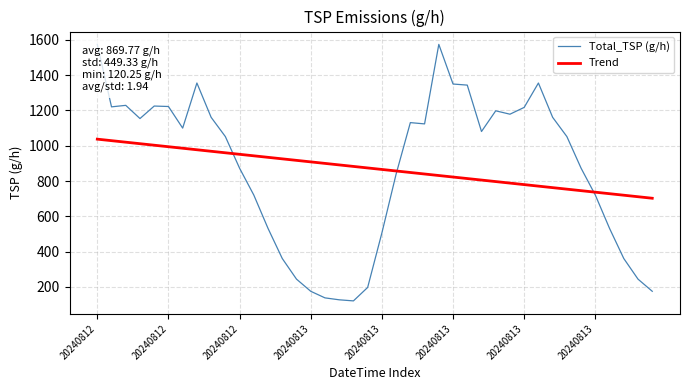

What is the lowest value of the Total_TSP (g/h) series?

120.3